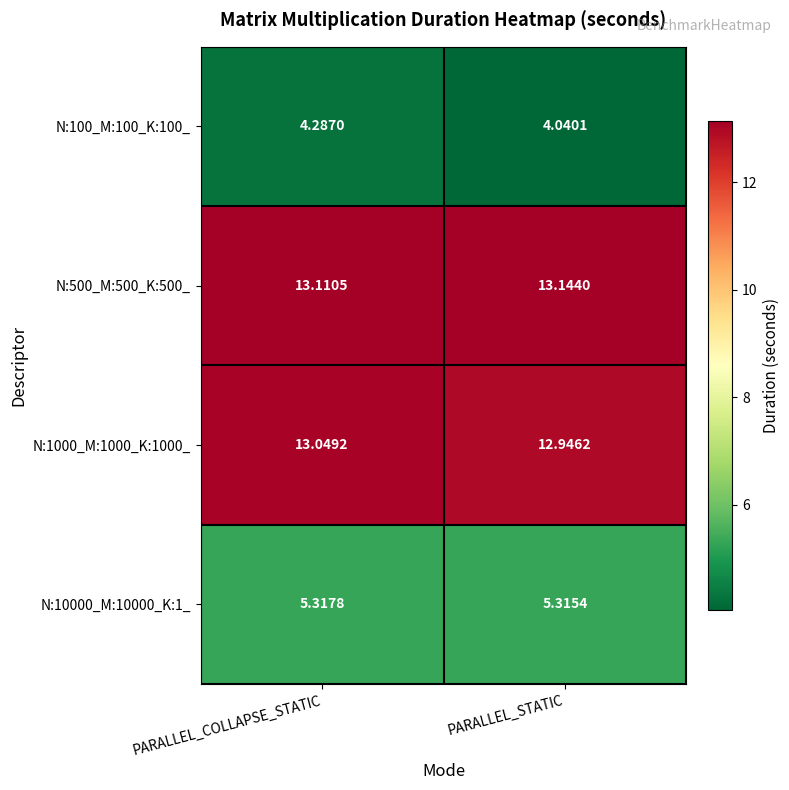

At which label does N:10000_M:10000_K:1_ reach its peak?

PARALLEL_COLLAPSE_STATIC